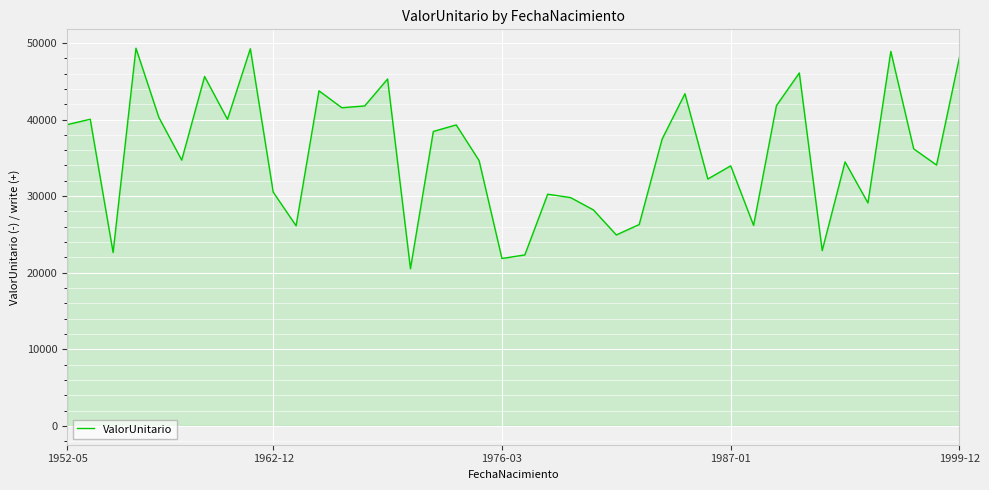

What is the greatest value displayed?

49316.6